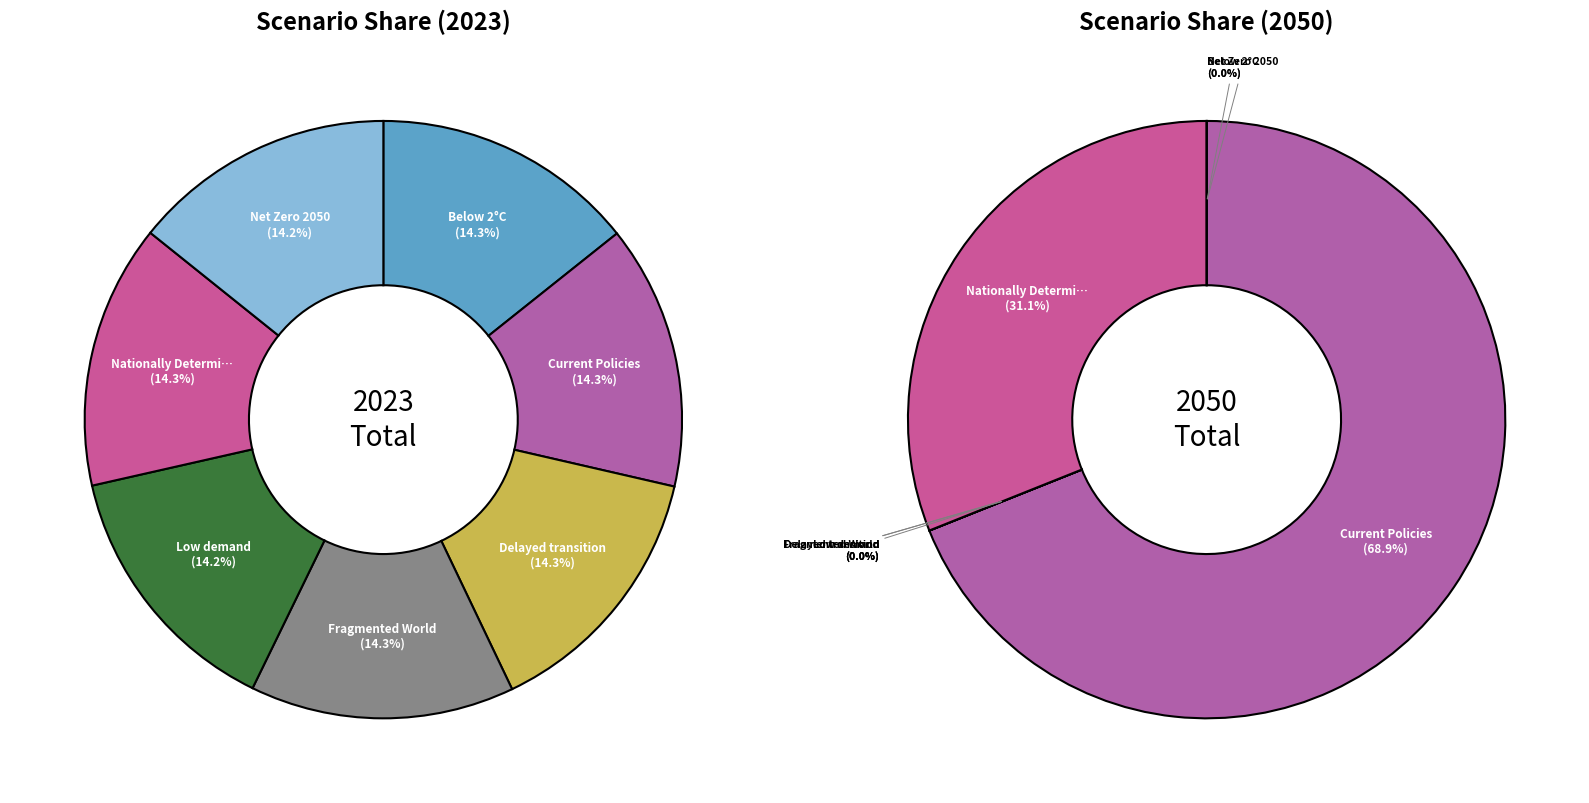

The 6 slice represents 0% of the pie. True or false?

True